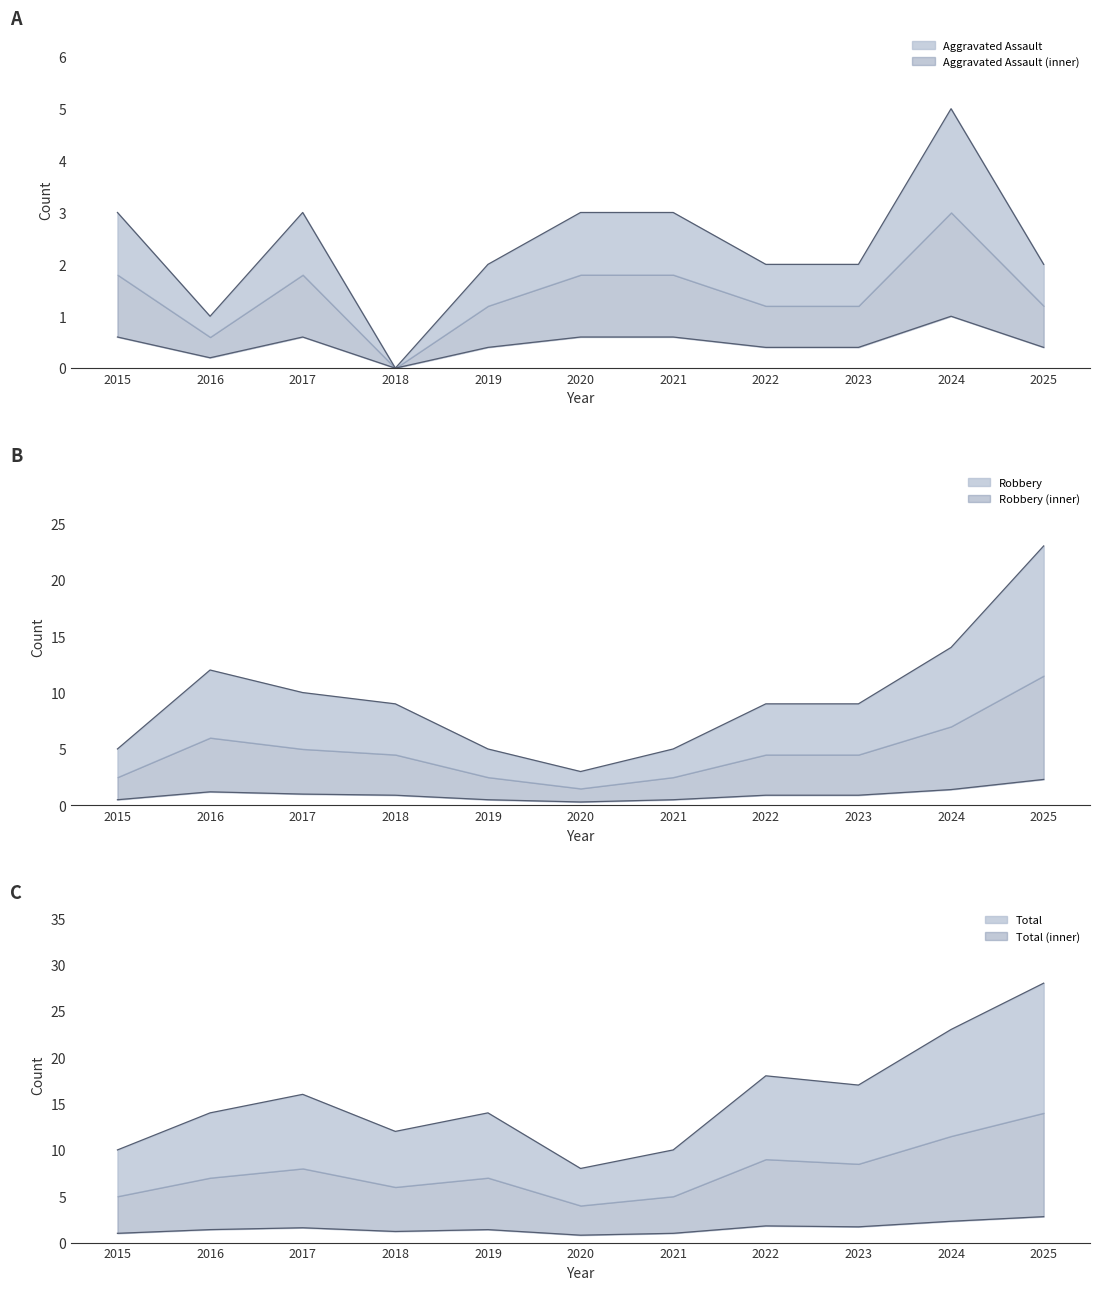

How many interior local valleys does the Robbery series have?

1